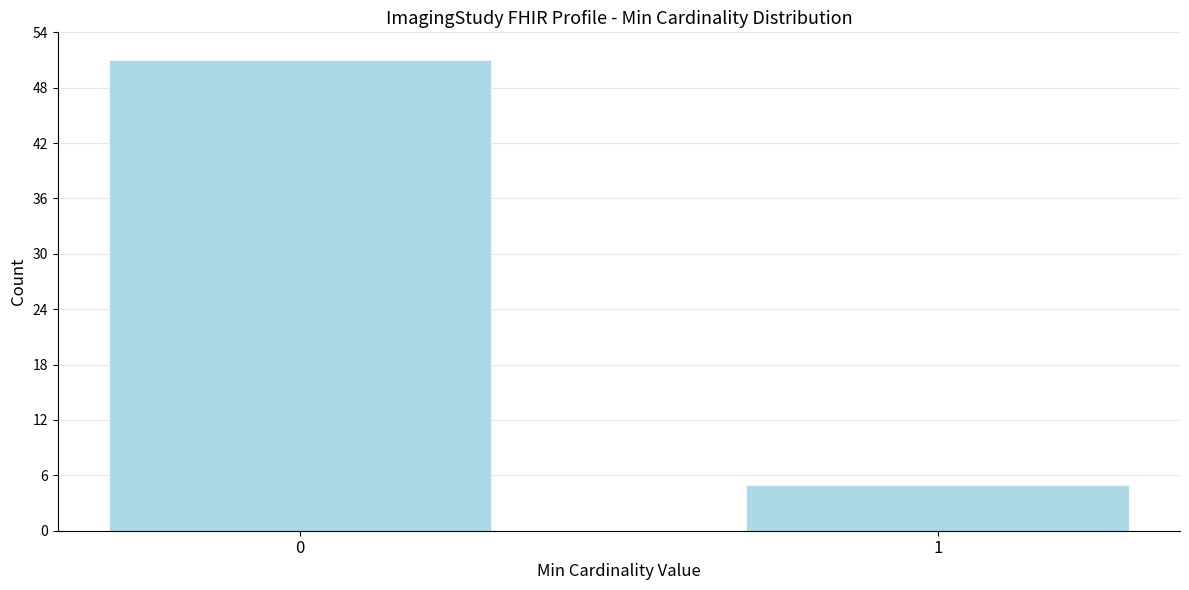

Reading left to right, what are all the values shown in this chart?

0=51	1=5